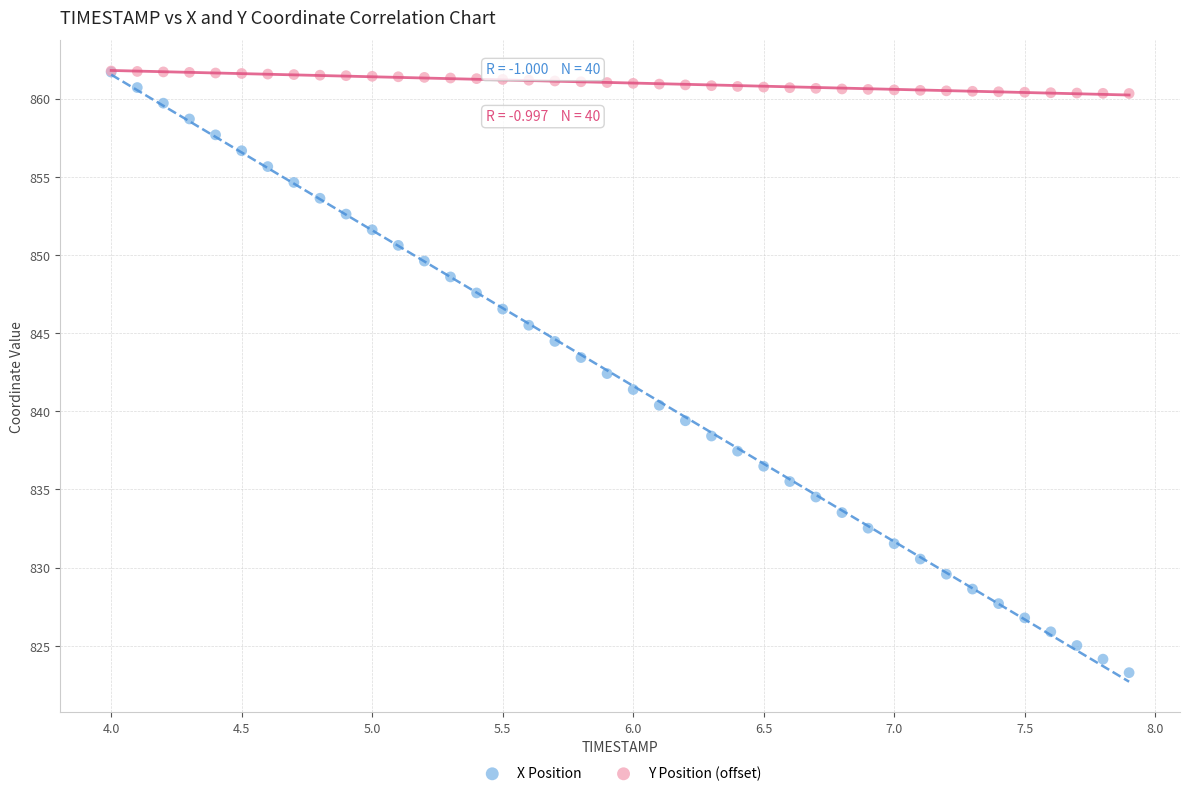

What are all the series names shown in the legend?

X Position, Y Position (offset)